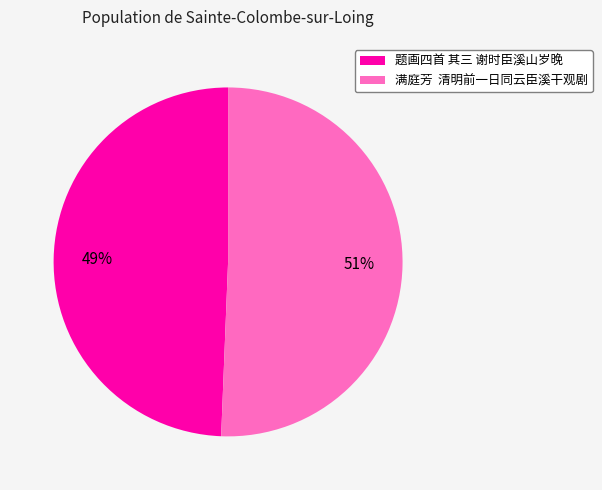

Rank the categories by value from highest to lowest.

满庭芳 清明前一日同云臣溪干观剧, 题画四首 其三 谢时臣溪山岁晚